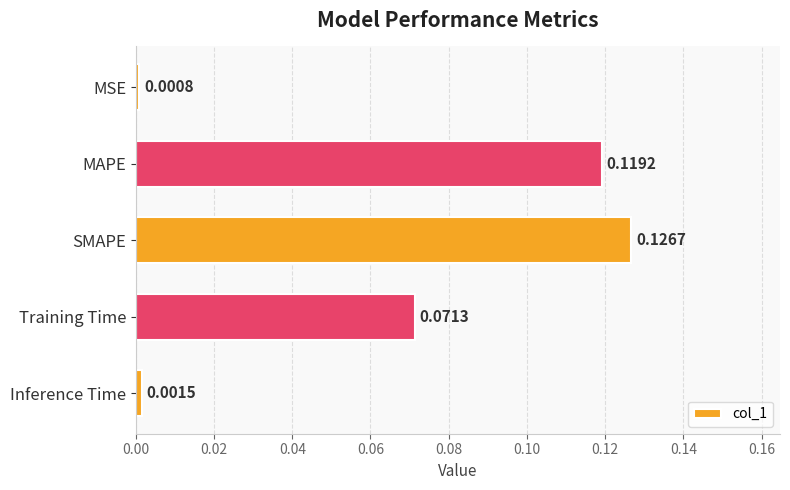

Rank the categories by value from lowest to highest.

MSE, Inference Time, Training Time, MAPE, SMAPE